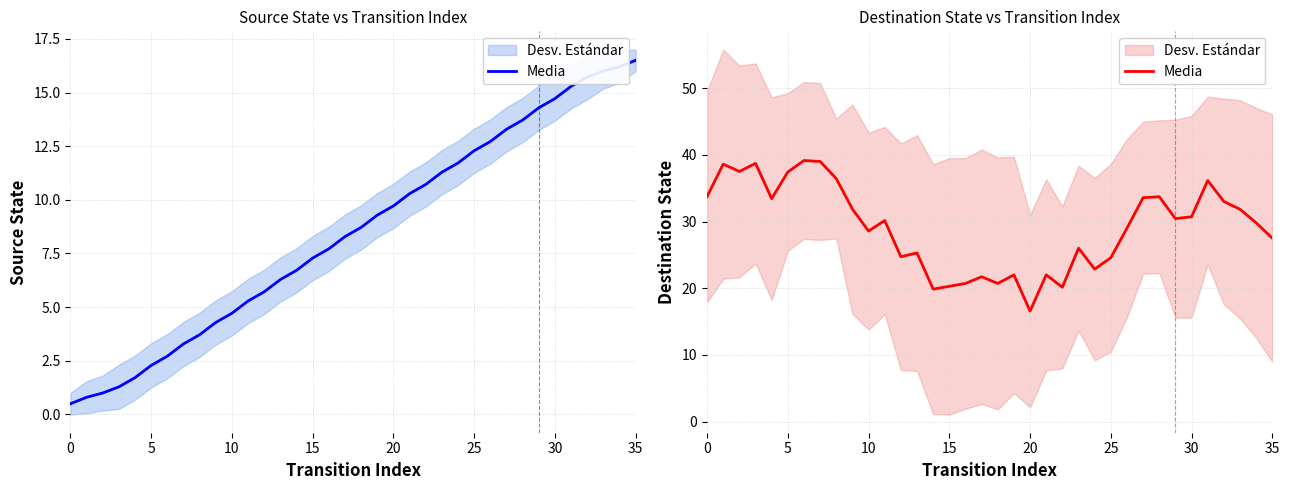

How many data points are less than 30?

18